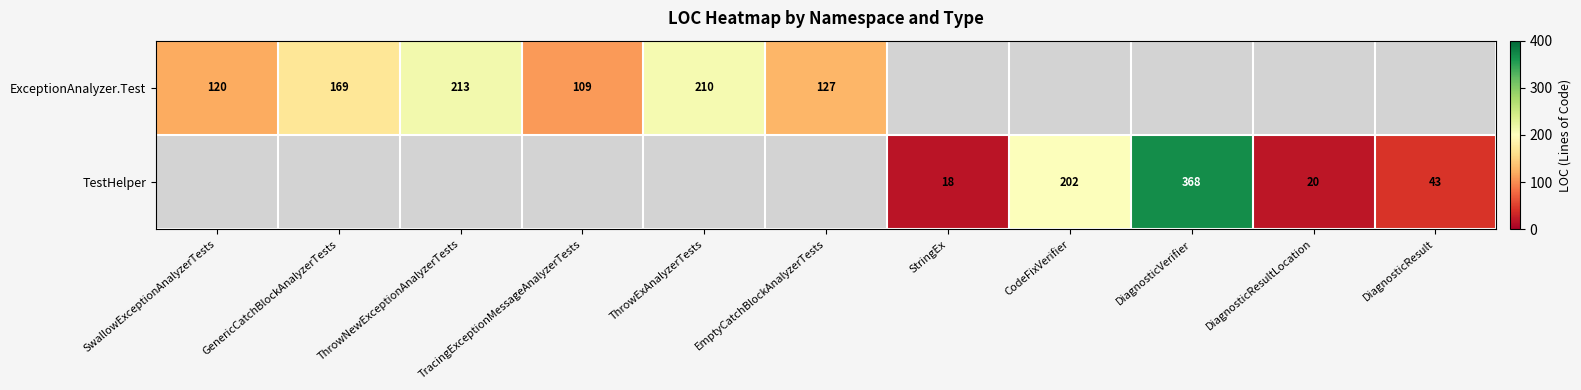

Which category has the highest value across all series?

DiagnosticVerifier